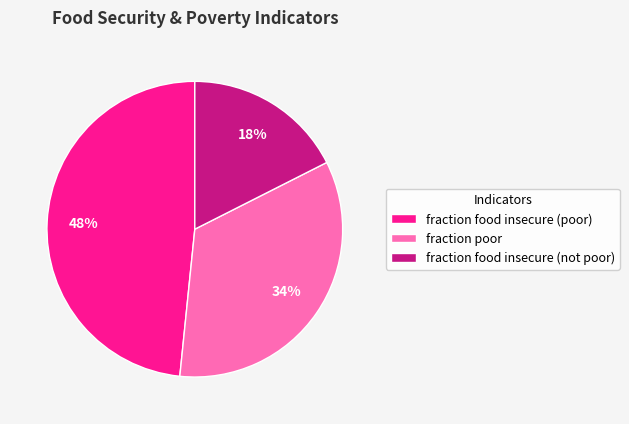

The fraction poor slice represents 41% of the pie. True or false?

False